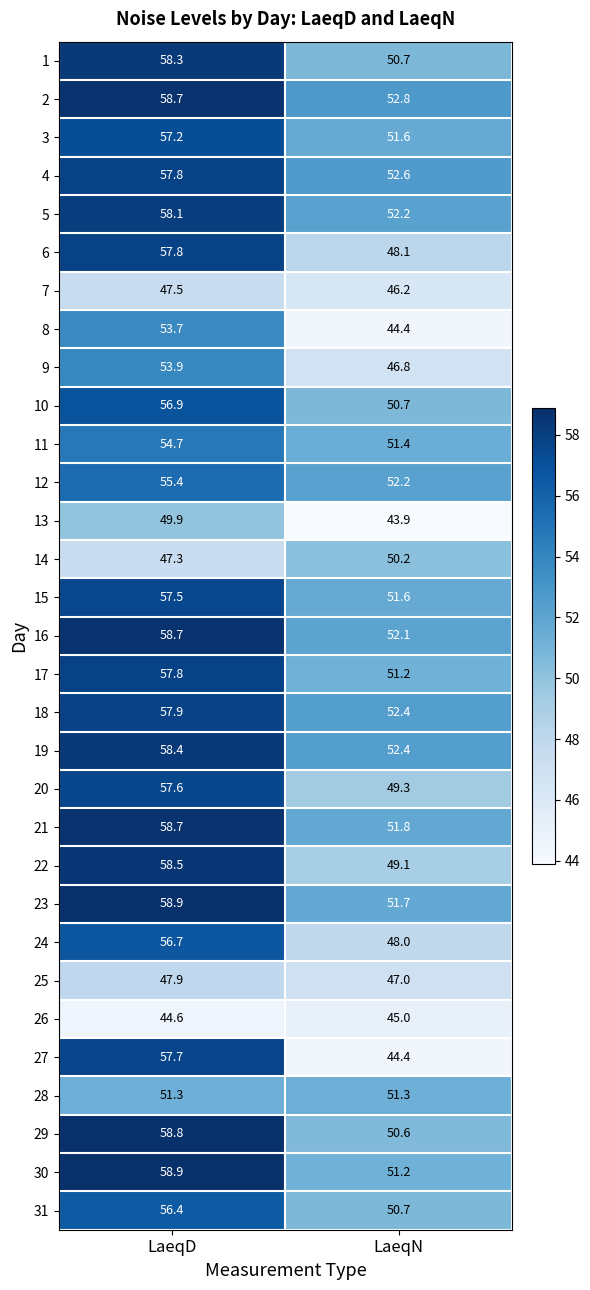

Which series changed the most between LaeqD and LaeqN?

27